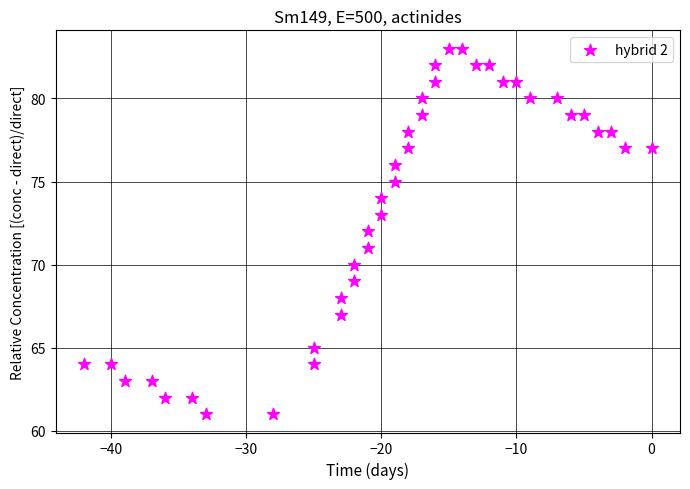

What is the range of X values (max minus min)?

42